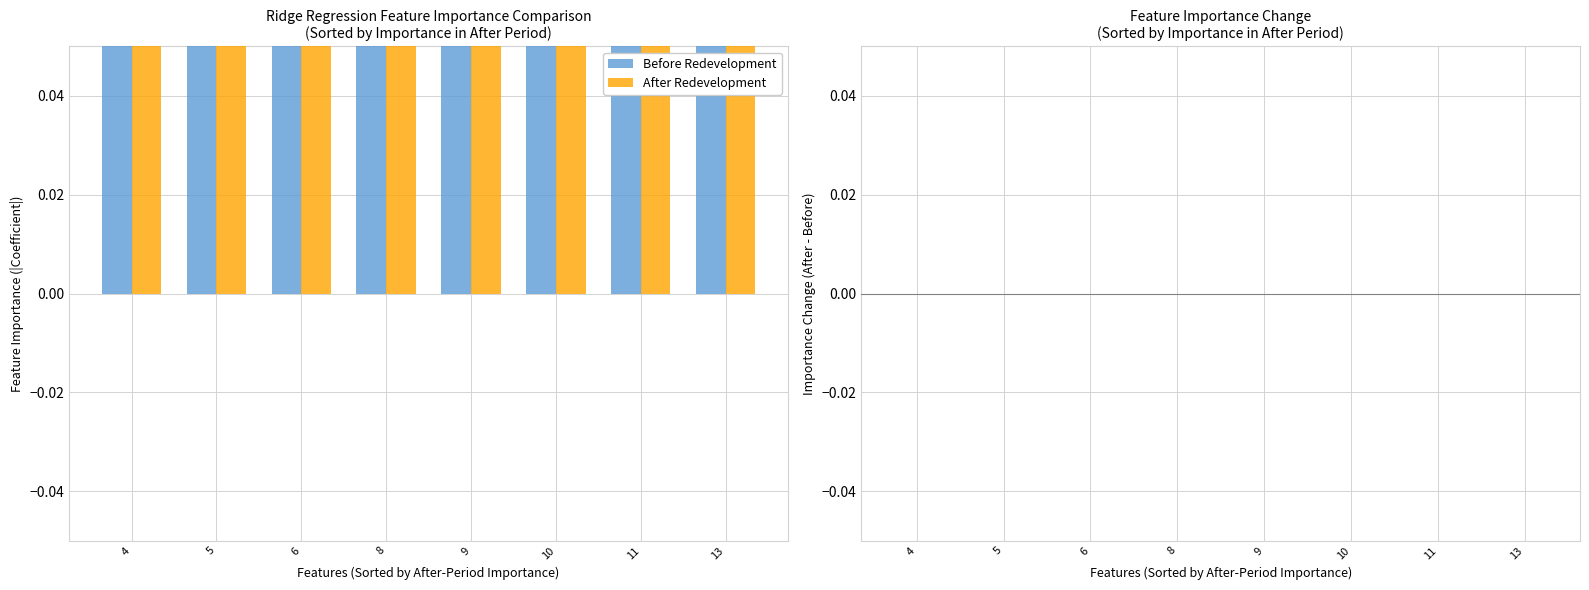

The value of Before Redevelopment at 11 is 0.1. True or false?

False